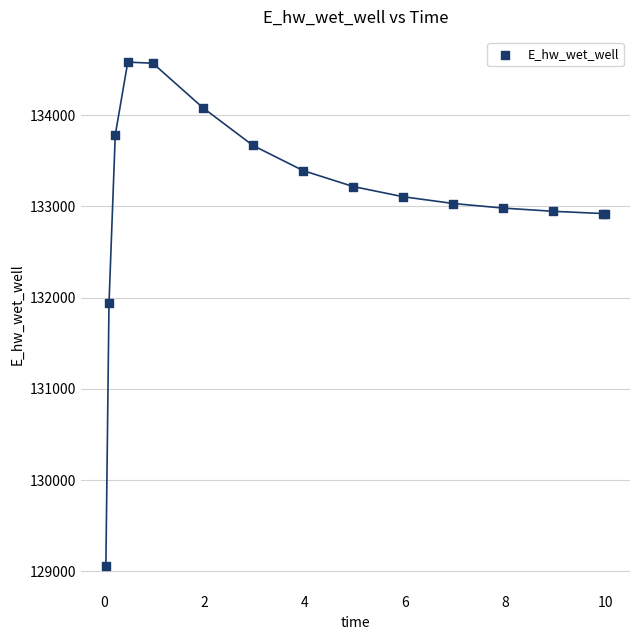

What Y value in the scatter plot is closest to 131817?

131937.7